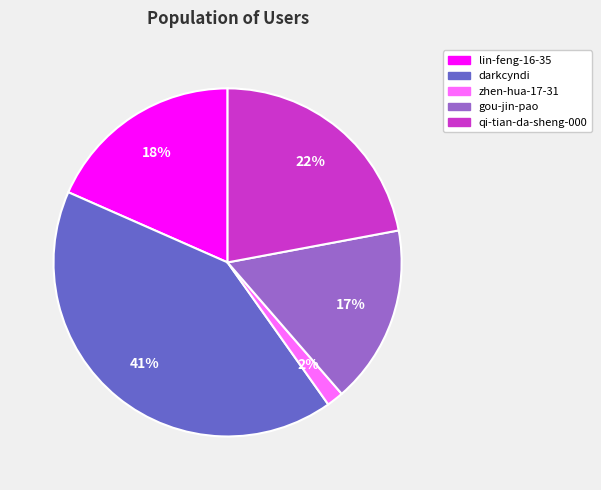

To the nearest percent, what is the average slice percentage?

20%